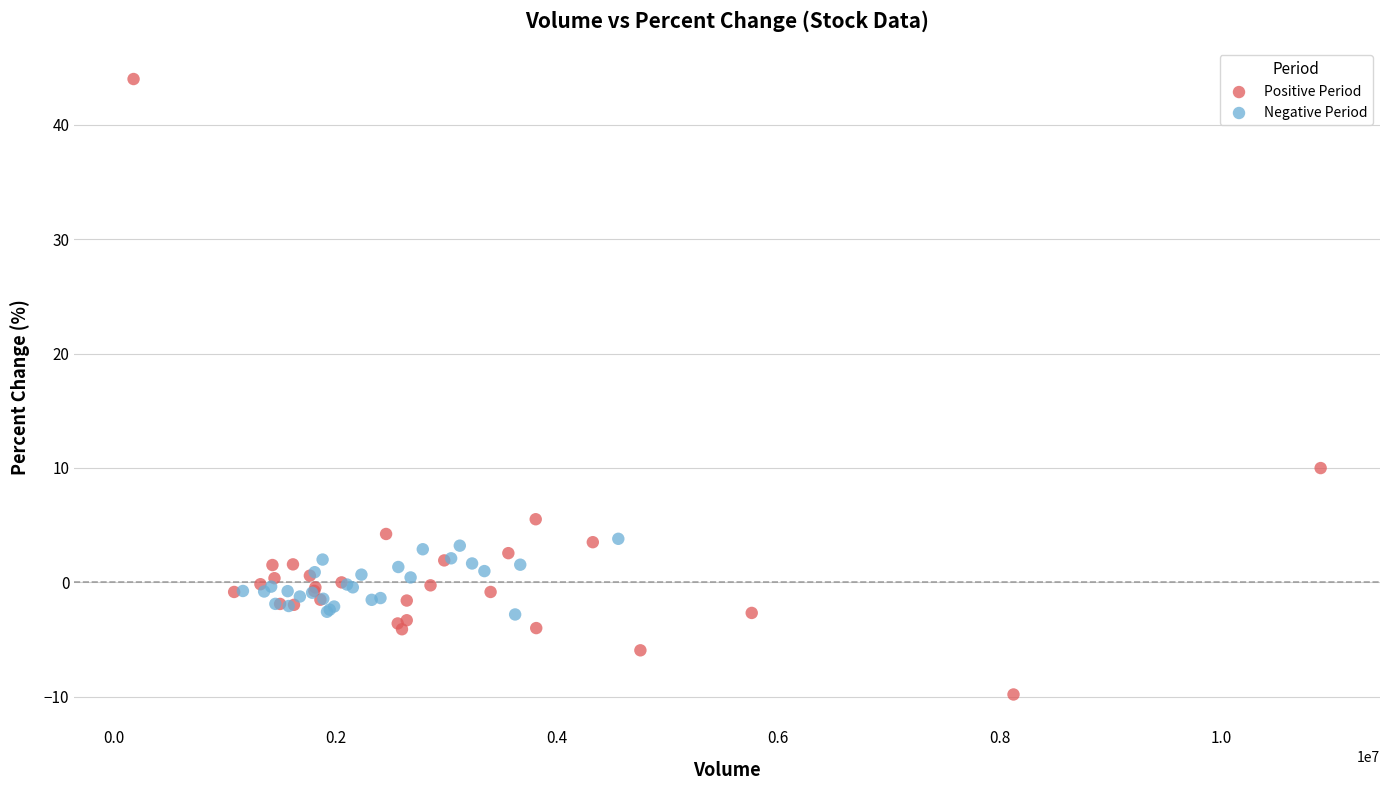

Which series has the largest Y range (max minus min)?

Positive Period